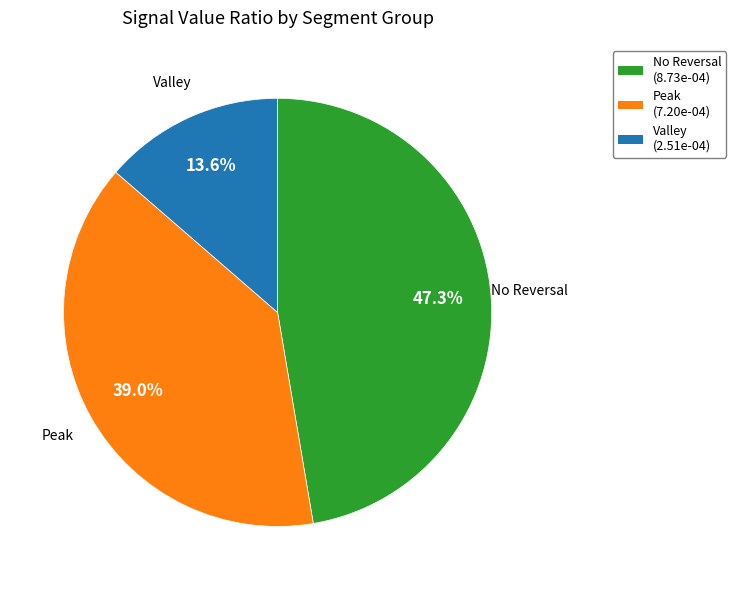

What is the total percentage of Peak and No Reversal?

86.4%